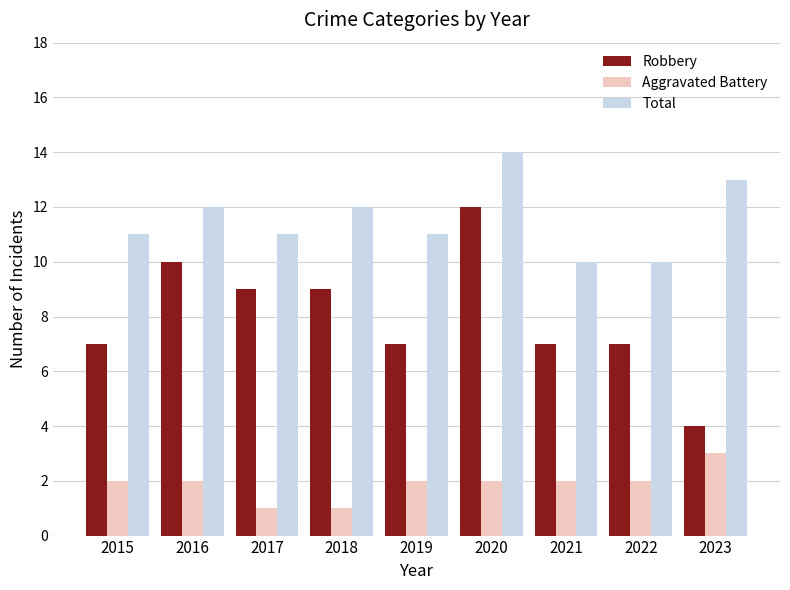

Which series has the largest total across all categories?

Total